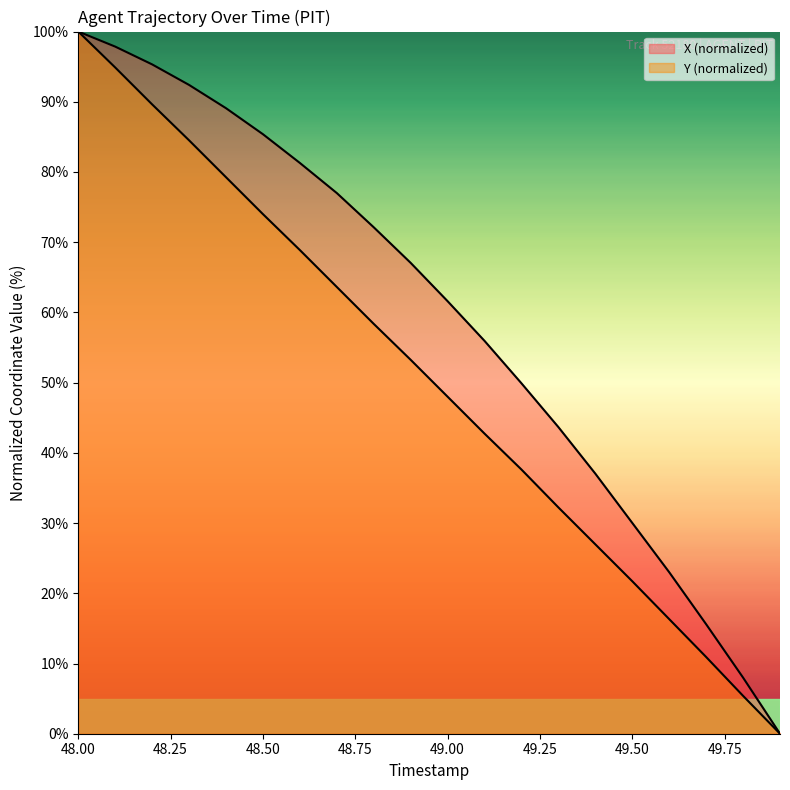

Reading left to right, transcribe all the data shown in this chart.

X: 100.0	97.9	95.3	92.4	89.1	85.4	81.3	77.0	72.1	67.1	61.6	55.9	49.9	43.7	37.0	30.0	23.0	15.6	8.0	0.0
Y: 100.0	94.9	89.6	84.5	79.3	74.0	68.9	63.6	58.4	53.3	48.0	42.7	37.6	32.2	27.0	21.7	16.3	10.9	5.4	0.0